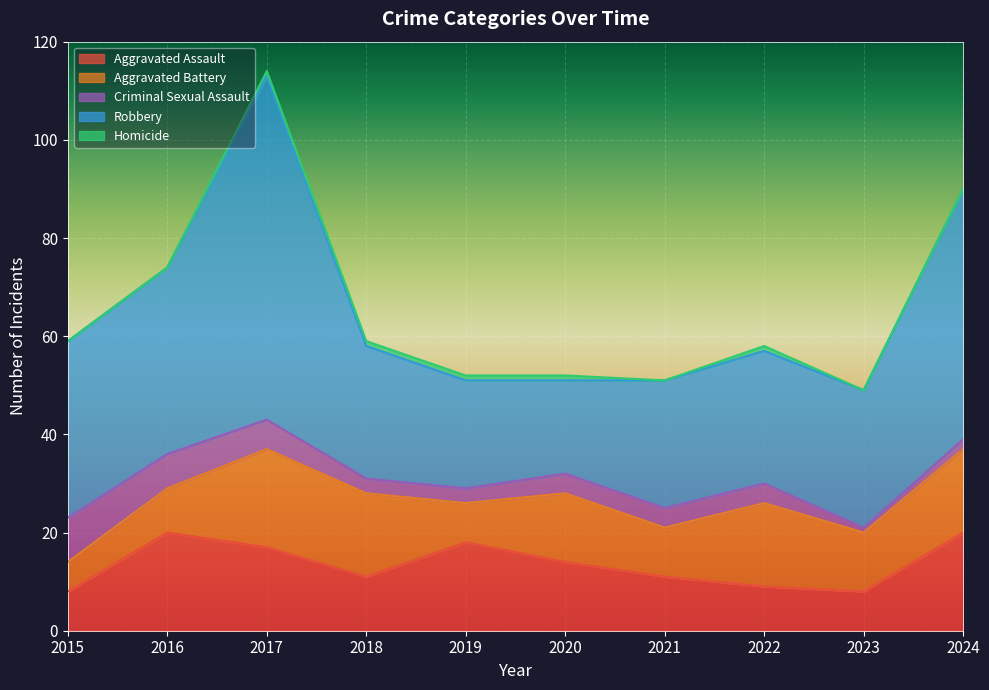

What is the value of the Robbery point at the 1st from the left?

36